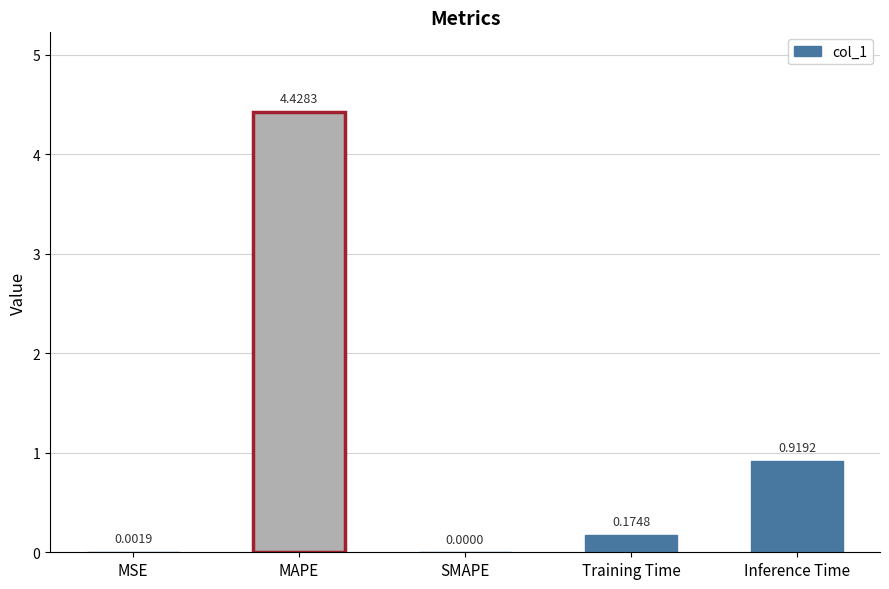

Rank the categories by value from highest to lowest.

MAPE, Inference Time, Training Time, MSE, SMAPE